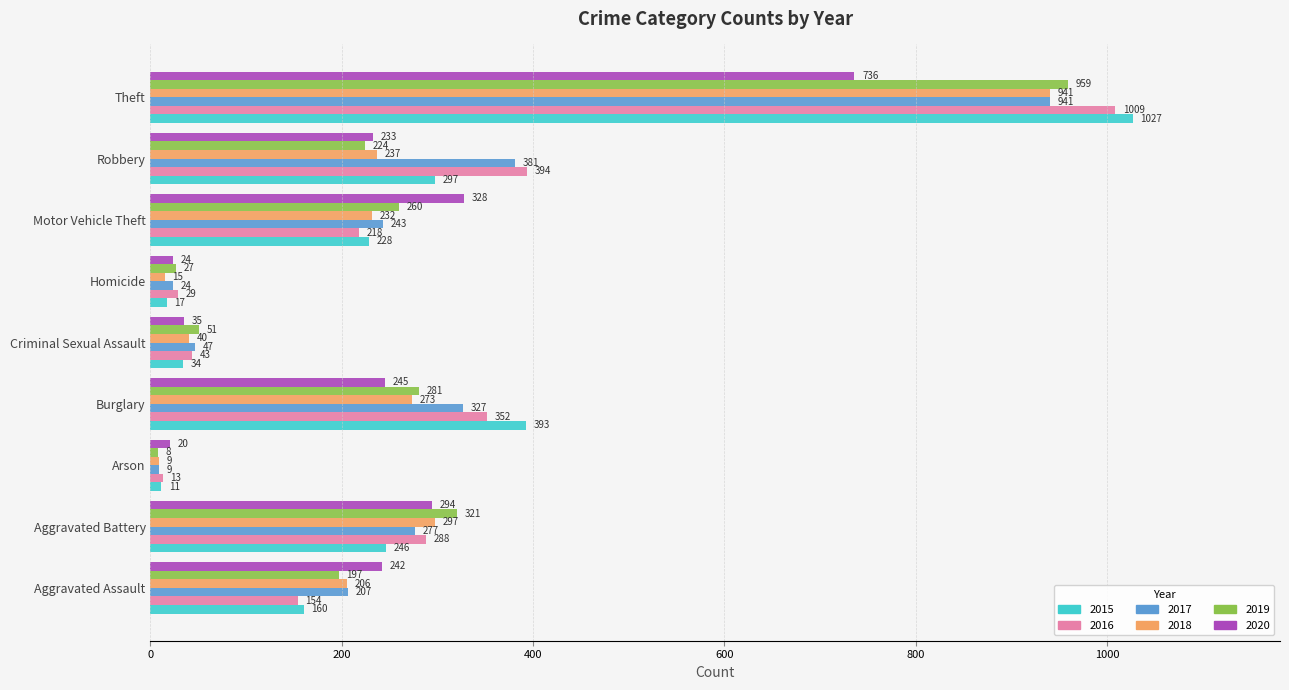

List the labels in order of 2019 value, smallest first.

Arson, Homicide, Criminal Sexual Assault, Aggravated Assault, Robbery, Motor Vehicle Theft, Burglary, Aggravated Battery, Theft